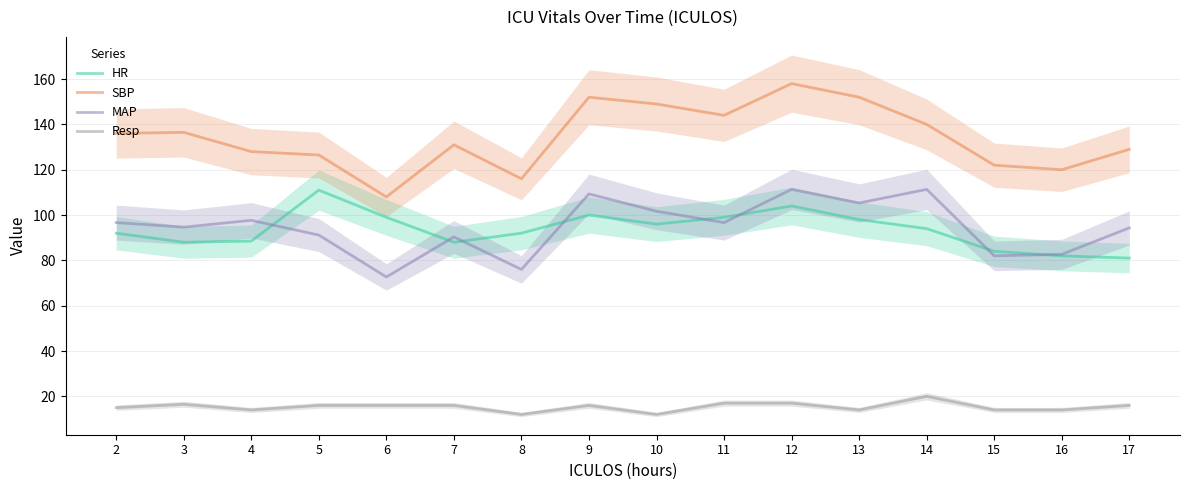

What is the difference between the maximum and minimum values in the SBP series?

50.0